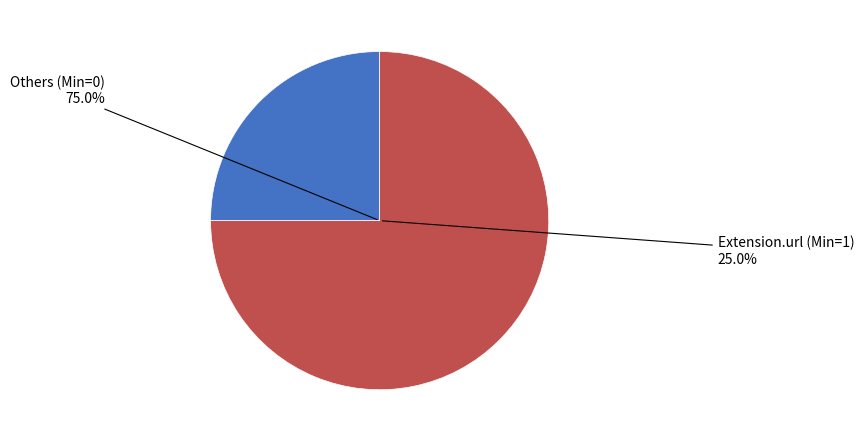

Is it true that Extension.id is 0% of the pie?

True